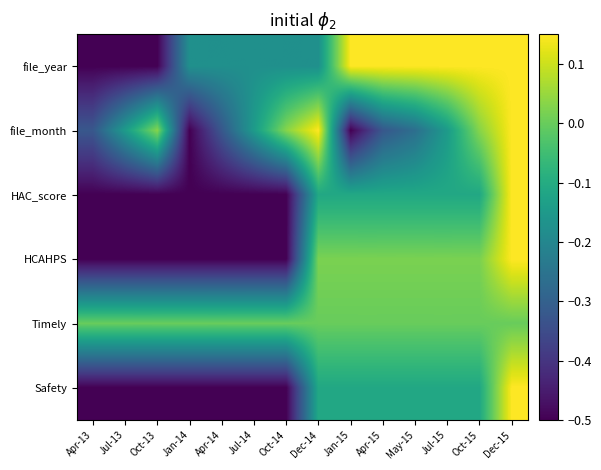

Between Oct-13 and Jan-15, which series saw the biggest shift?

file_year